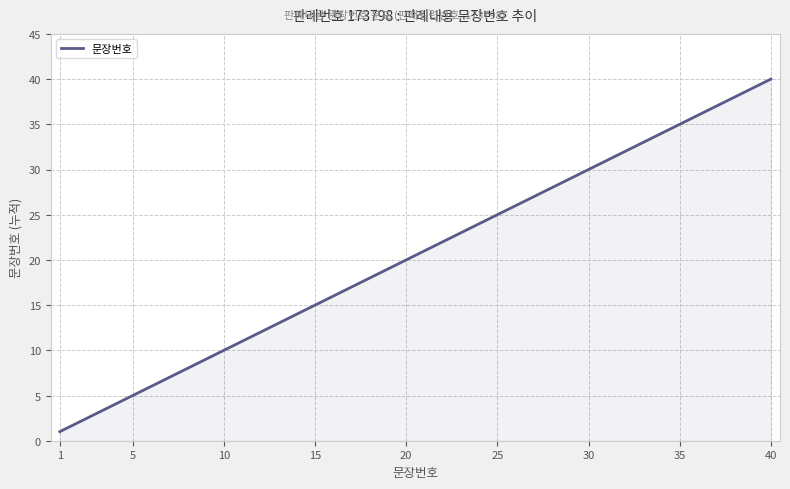

What is the difference between the maximum and minimum values?

39.0